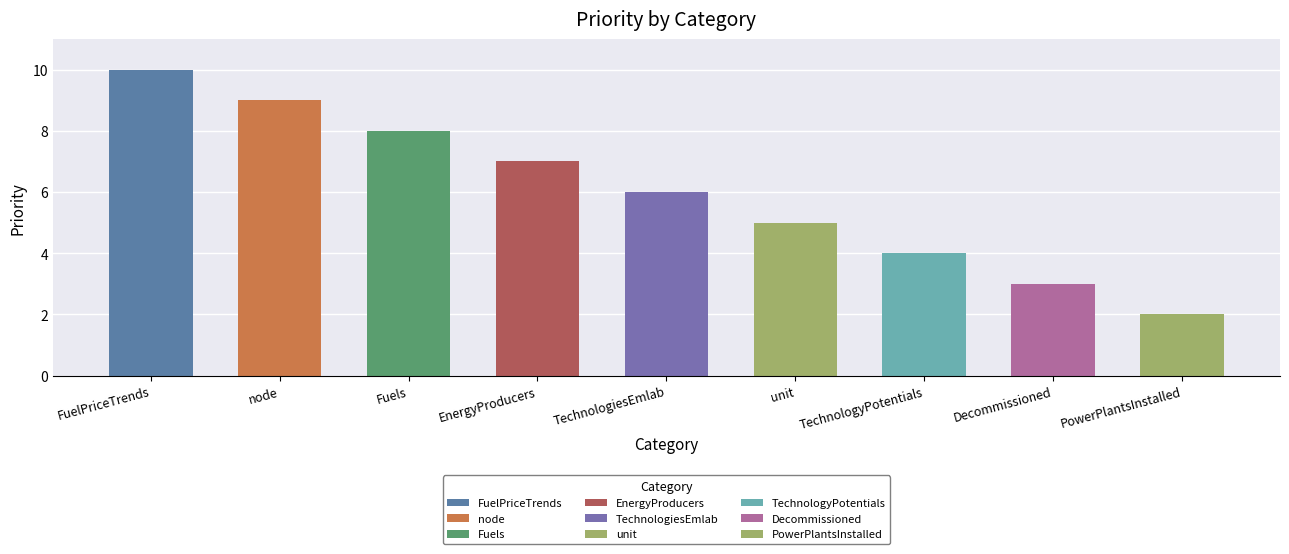

What is the sum of the values at PowerPlantsInstalled and Decommissioned?

5